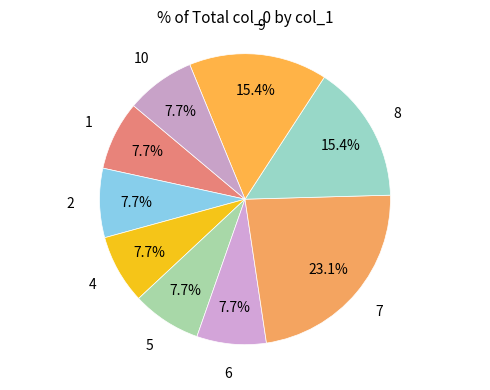

Is there a majority slice in this chart?

No